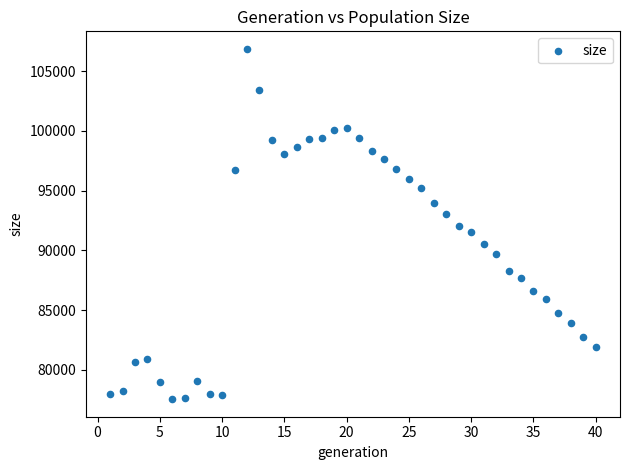

What is the range of Y values (max minus min)?

29311